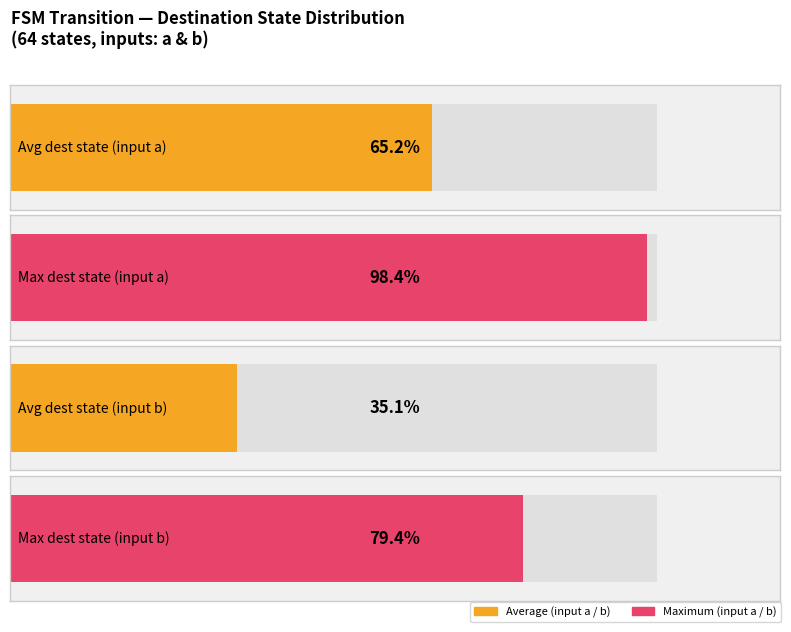

True or false: destination_state_b has a value of 8 at State 13.

False